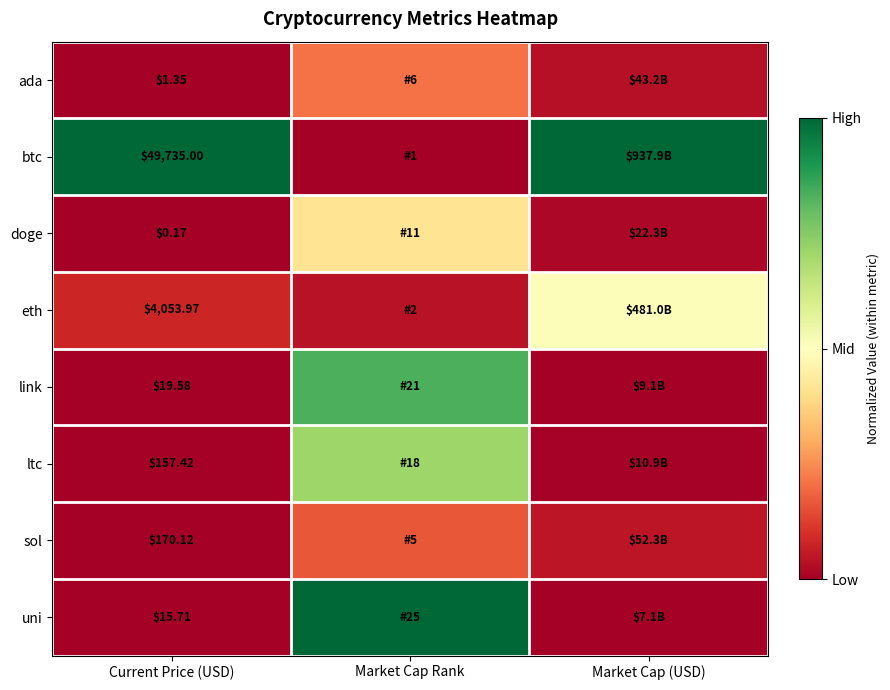

At Current Price (USD), list the series in order from largest to smallest.

btc, eth, sol, ltc, link, uni, ada, doge